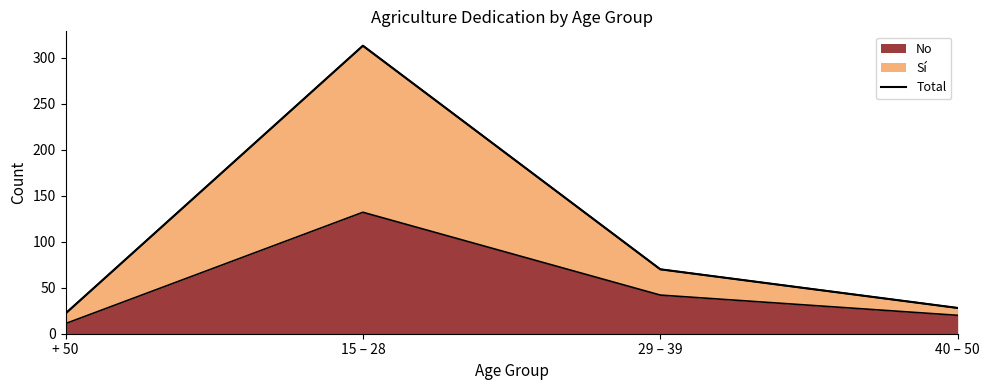

What is the smallest value displayed?

22